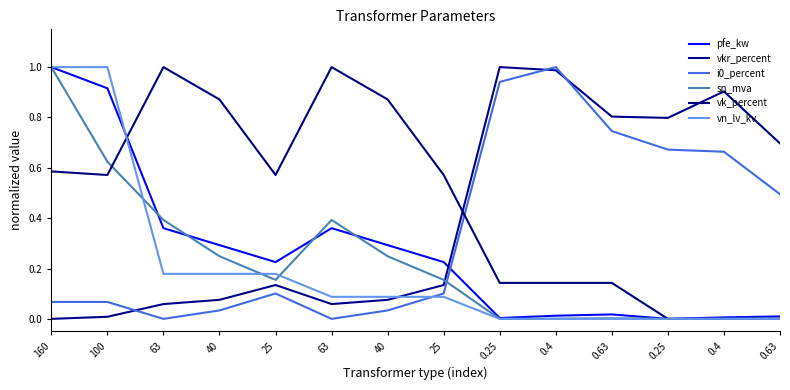

What is the sum of all i0_percent values?

4.9